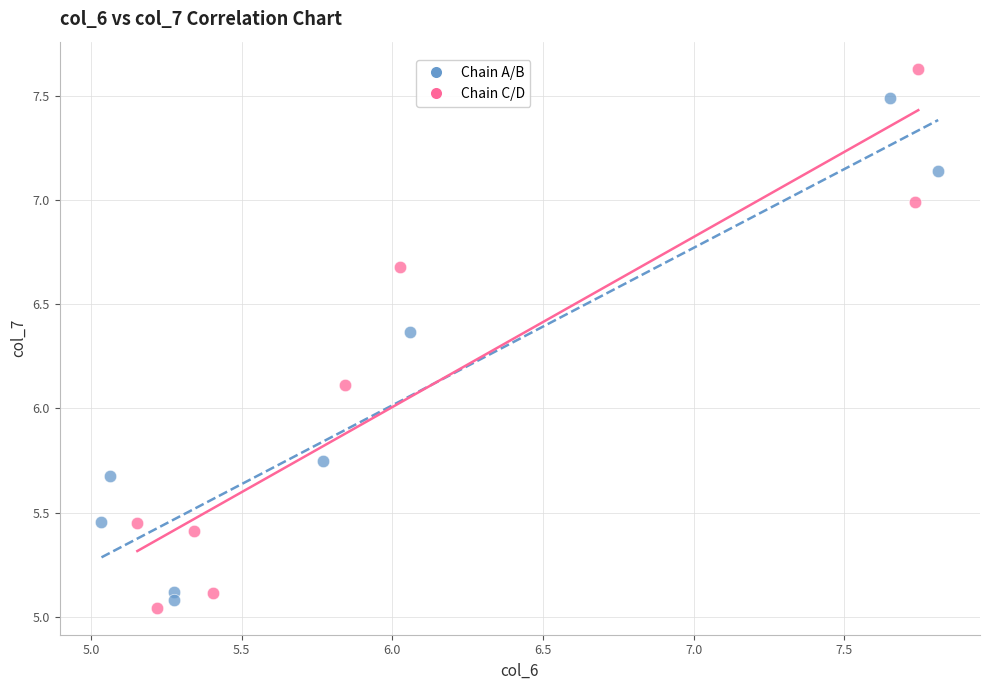

Which series contains the lowest Y value?

Chain C/D